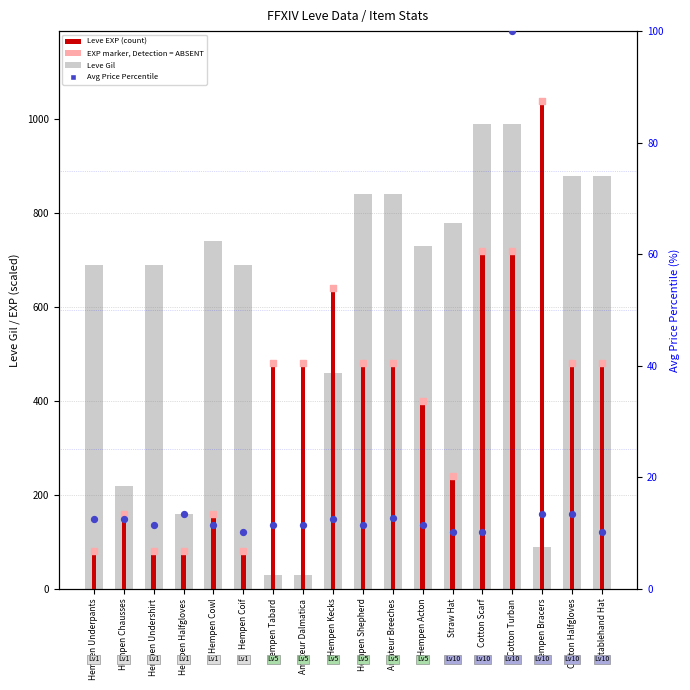

Which series has the largest total across all categories?

Leve Gil